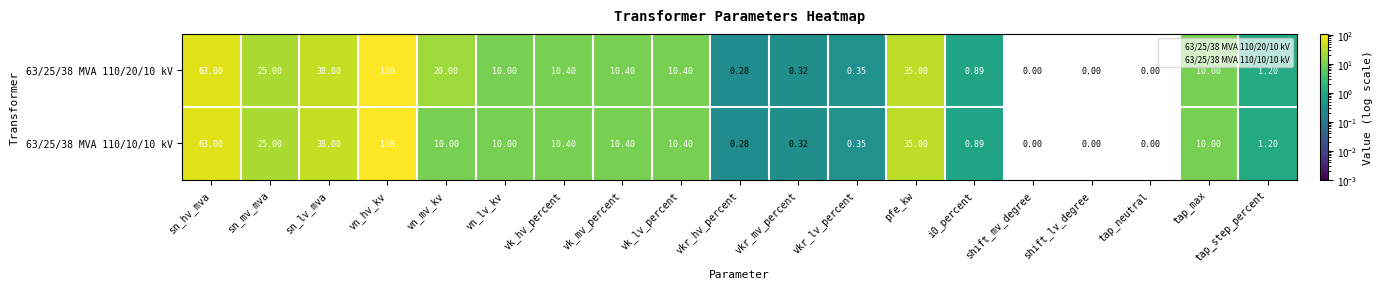

Where does the 63/25/38 MVA 110/10/10 kV series first go above 10?

sn_hv_mva